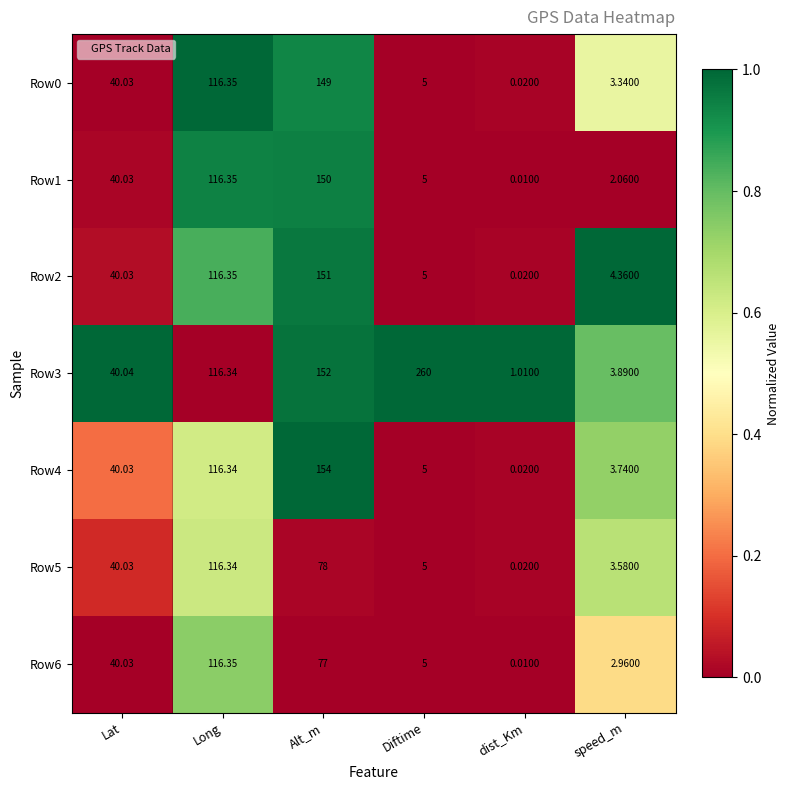

How many values in the Row1 series are below 40?

3